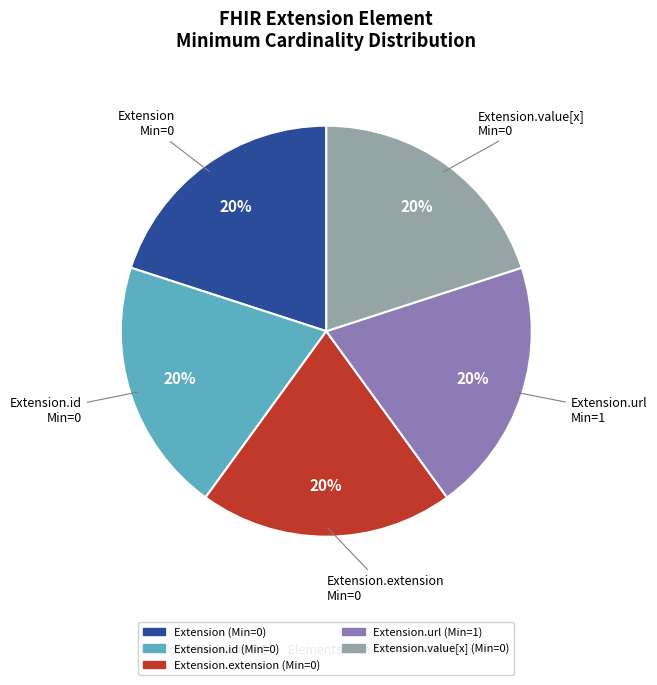

Count the number of slices in the pie.

5